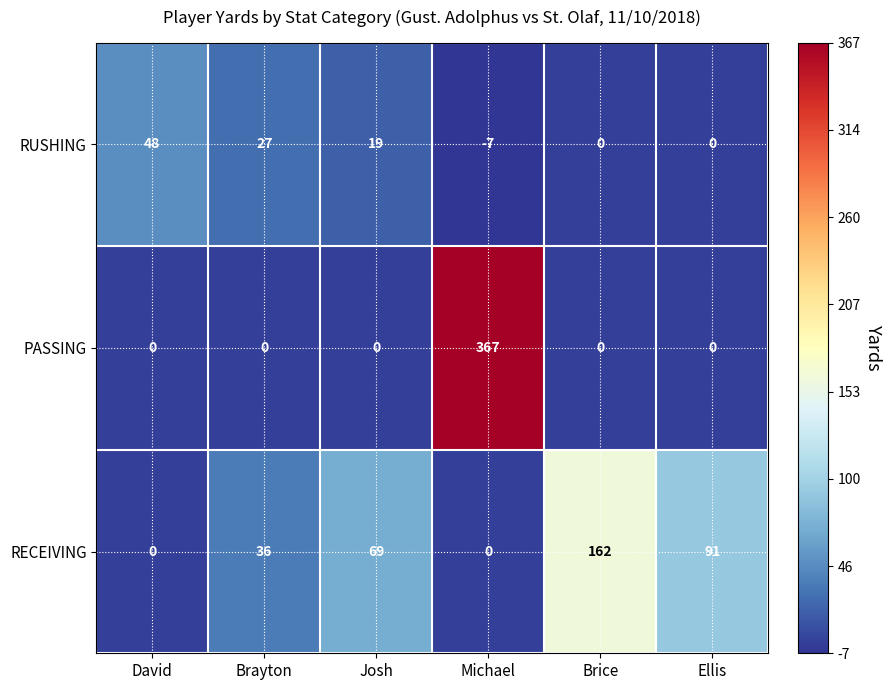

True or false: RECEIVING has a value of 58 at David.

False